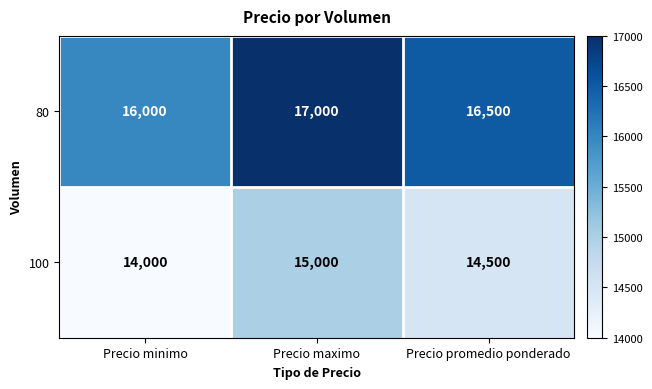

Reading left to right, extract all data points from this chart.

80: 16000	17000	16500
100: 14000	15000	14500